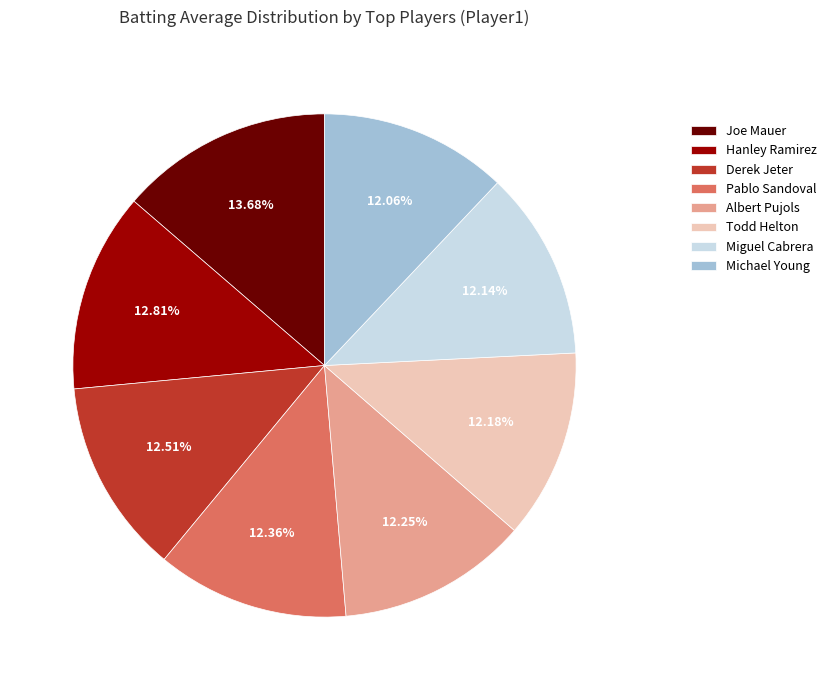

To the nearest percent, what is the average slice percentage?

12%